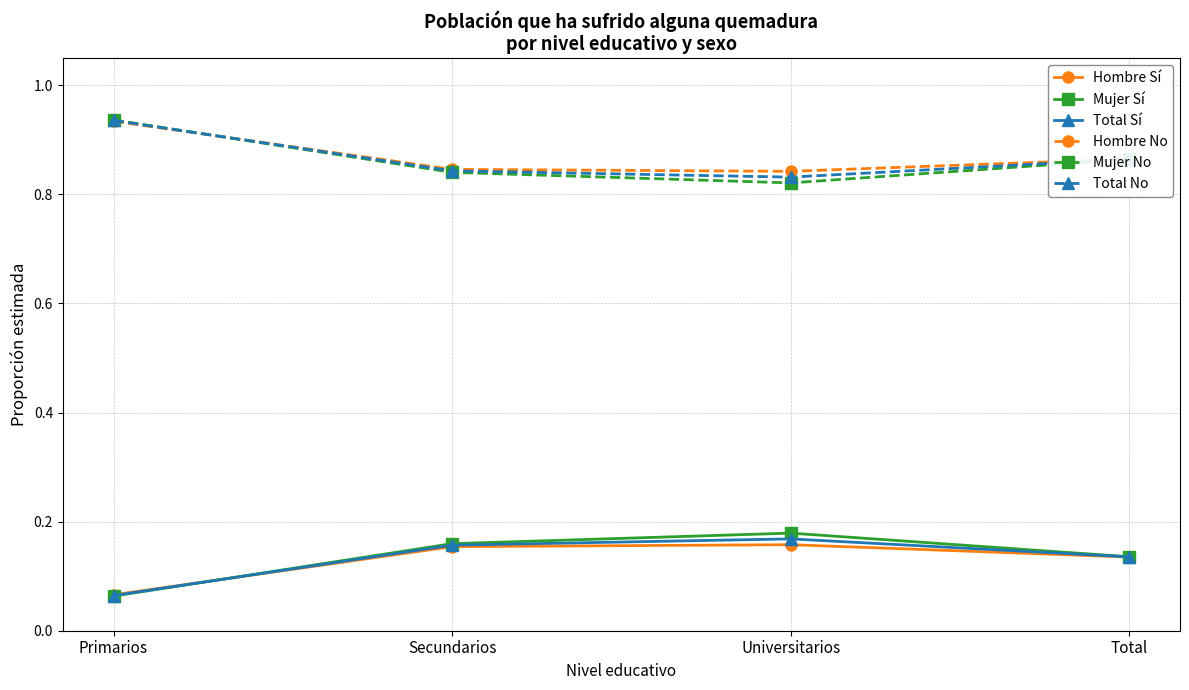

At which category does Total No reach its first local valley?

Universitarios